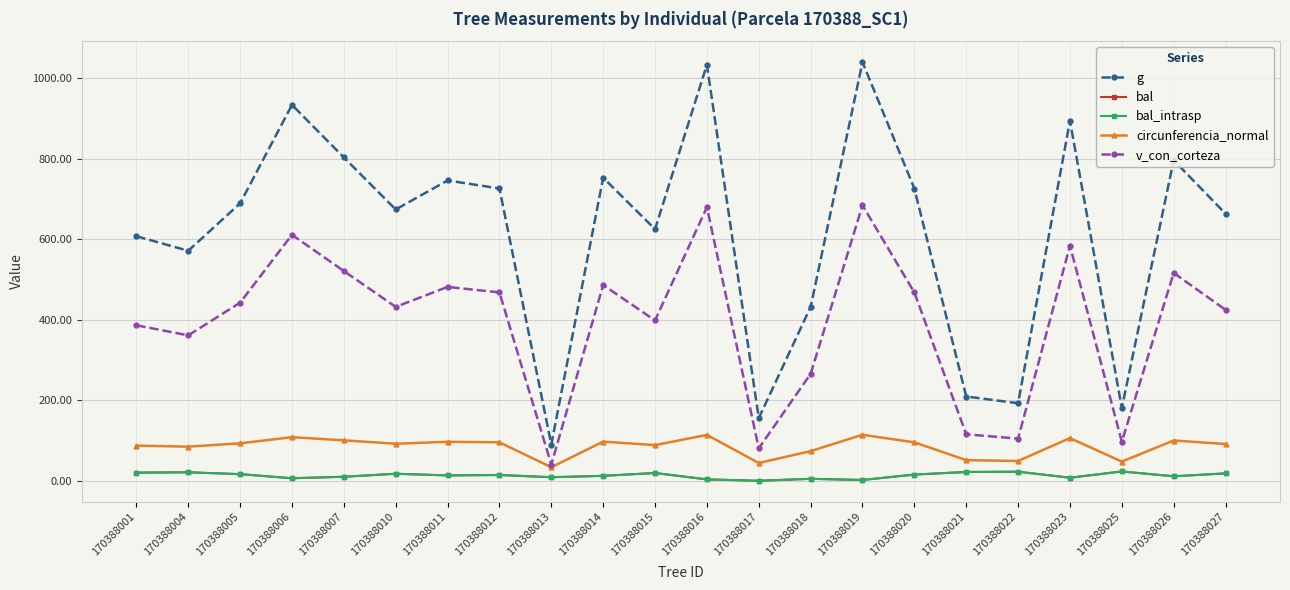

True or false: bal and circunferencia_normal intersect in this chart.

False